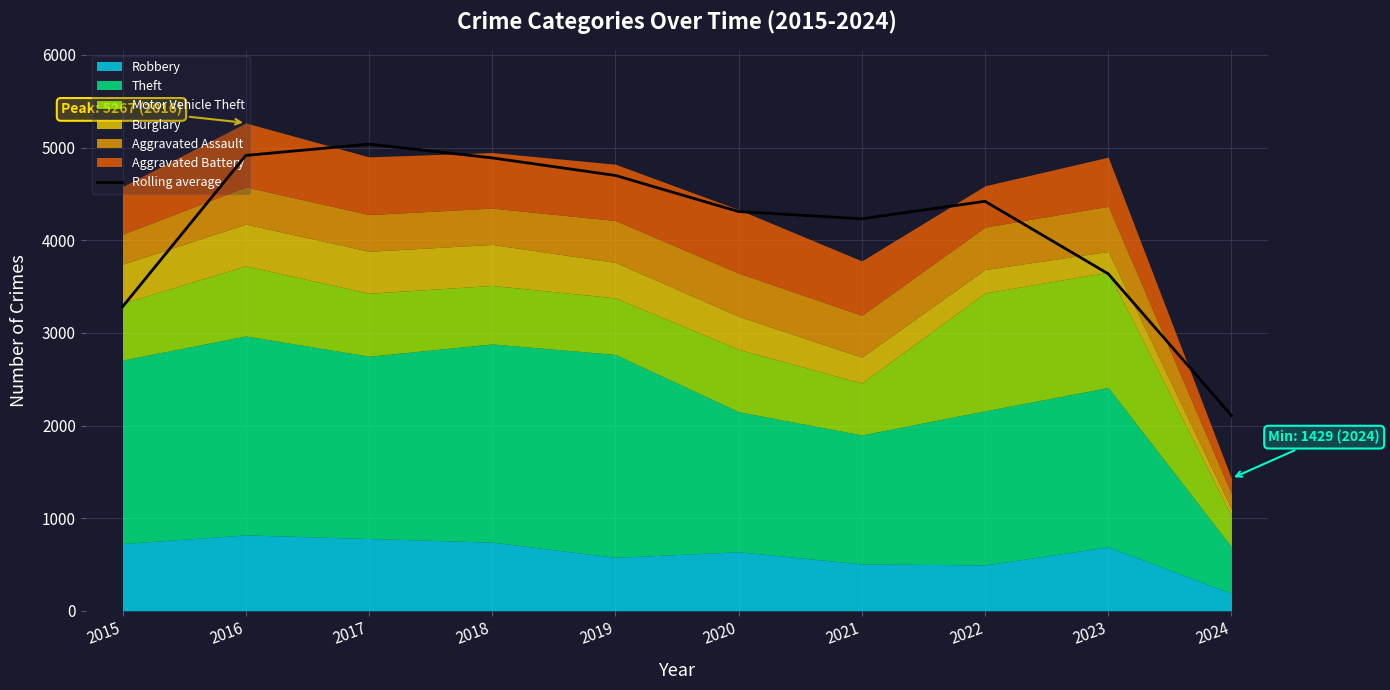

The chart shows a value of 1686.7 at 2015. True or false?

False